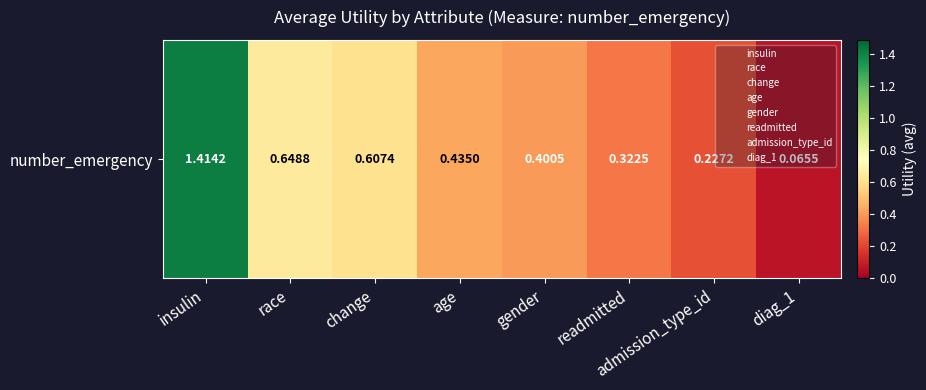

True or false: the data shows 0.1 at diag_1.

False